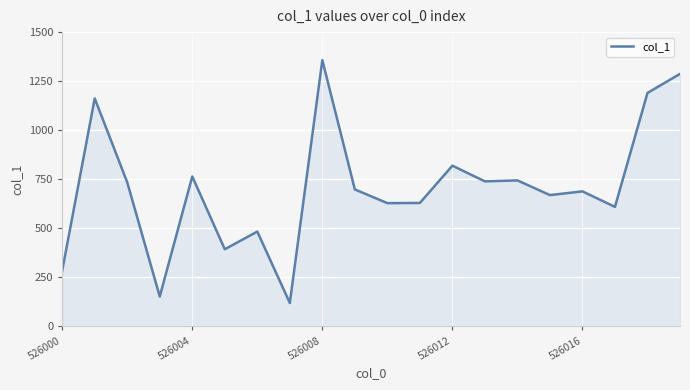

What is the difference between the maximum and minimum values?

1238